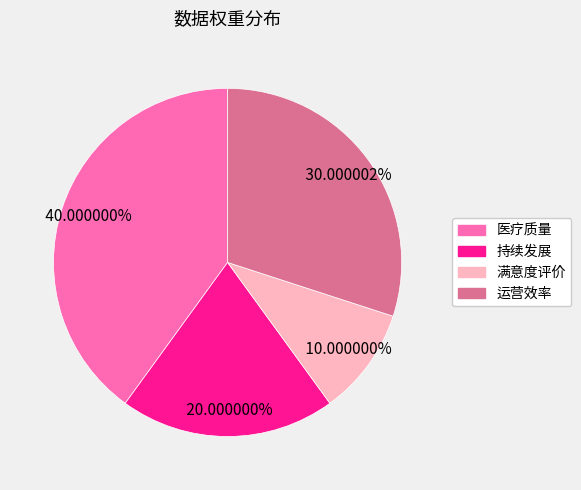

Is there any slice that represents more than half of the pie?

No